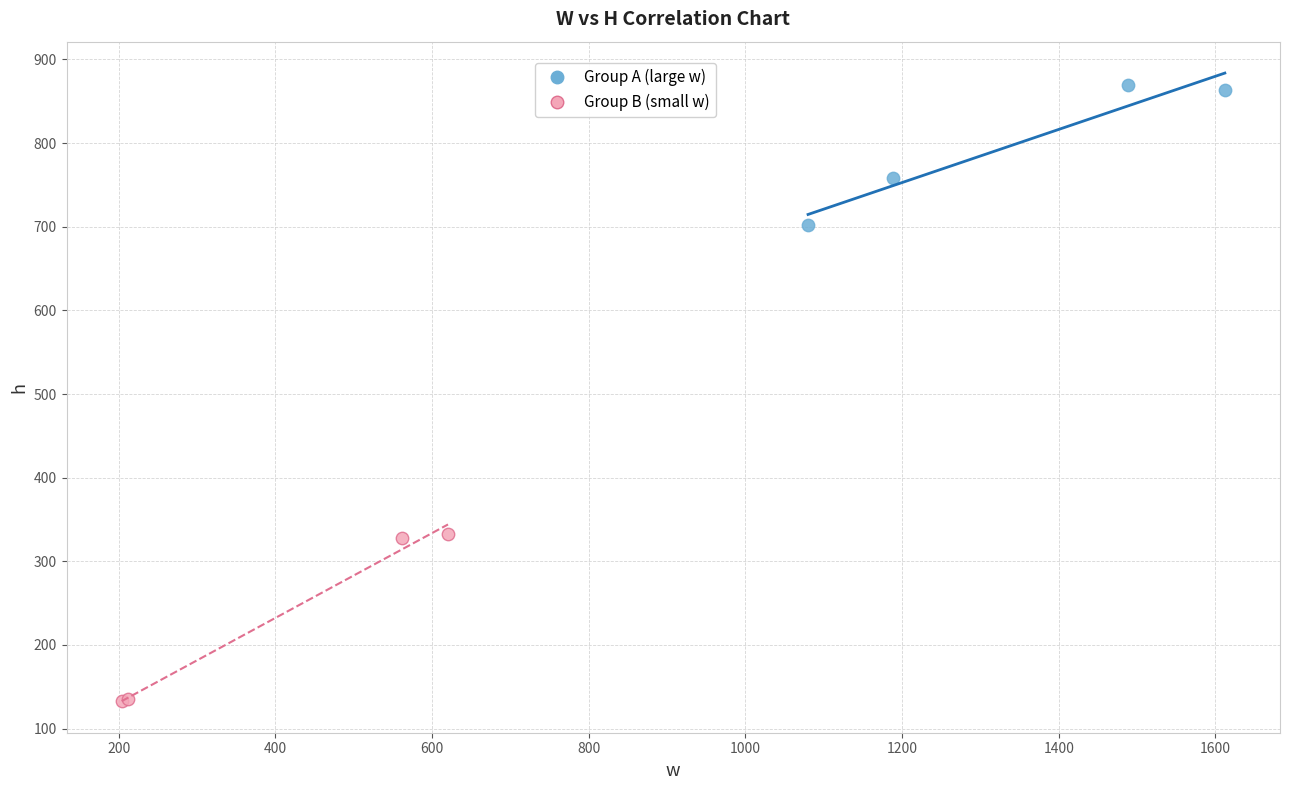

Which series reaches the maximum Y coordinate?

Group A (large w)